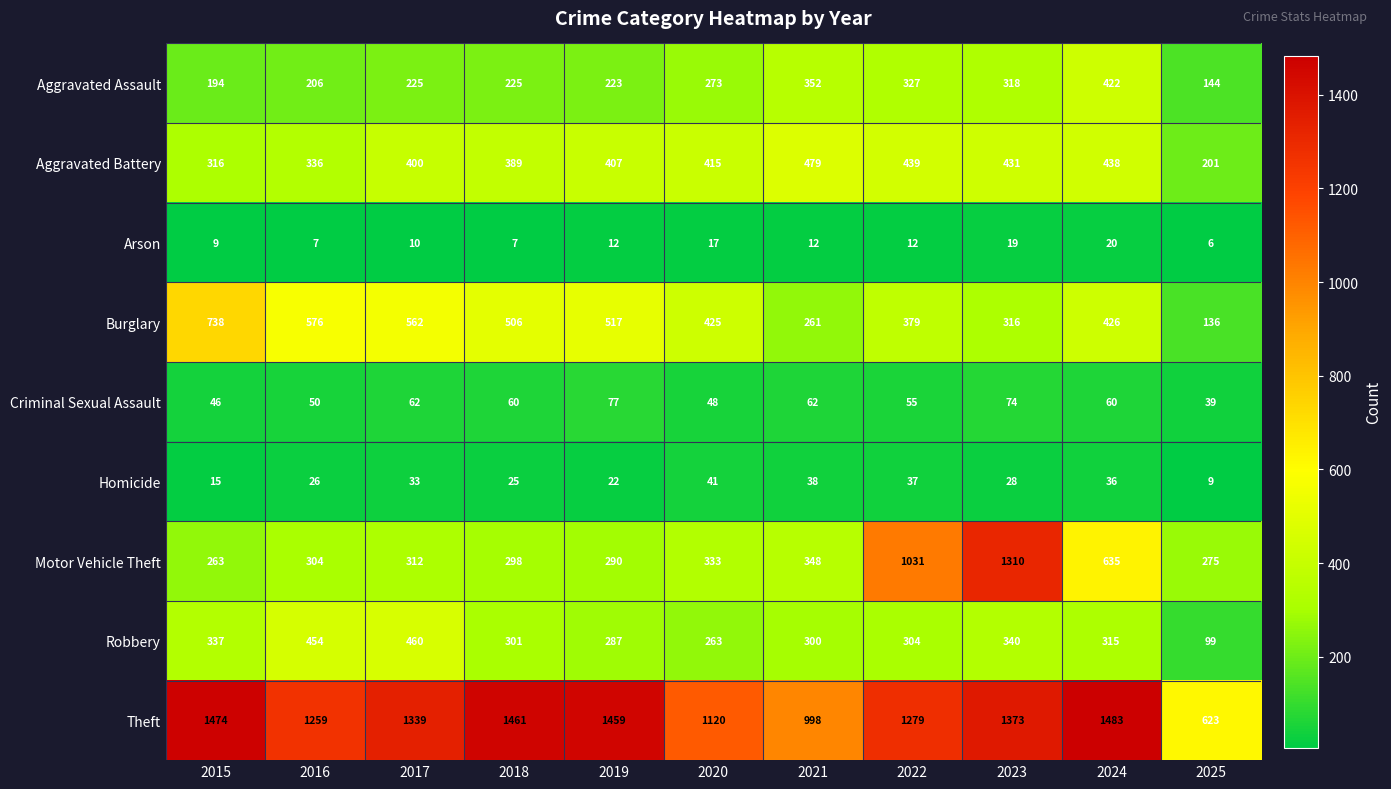

Is it true that Criminal Sexual Assault equals 103 at 2018?

False